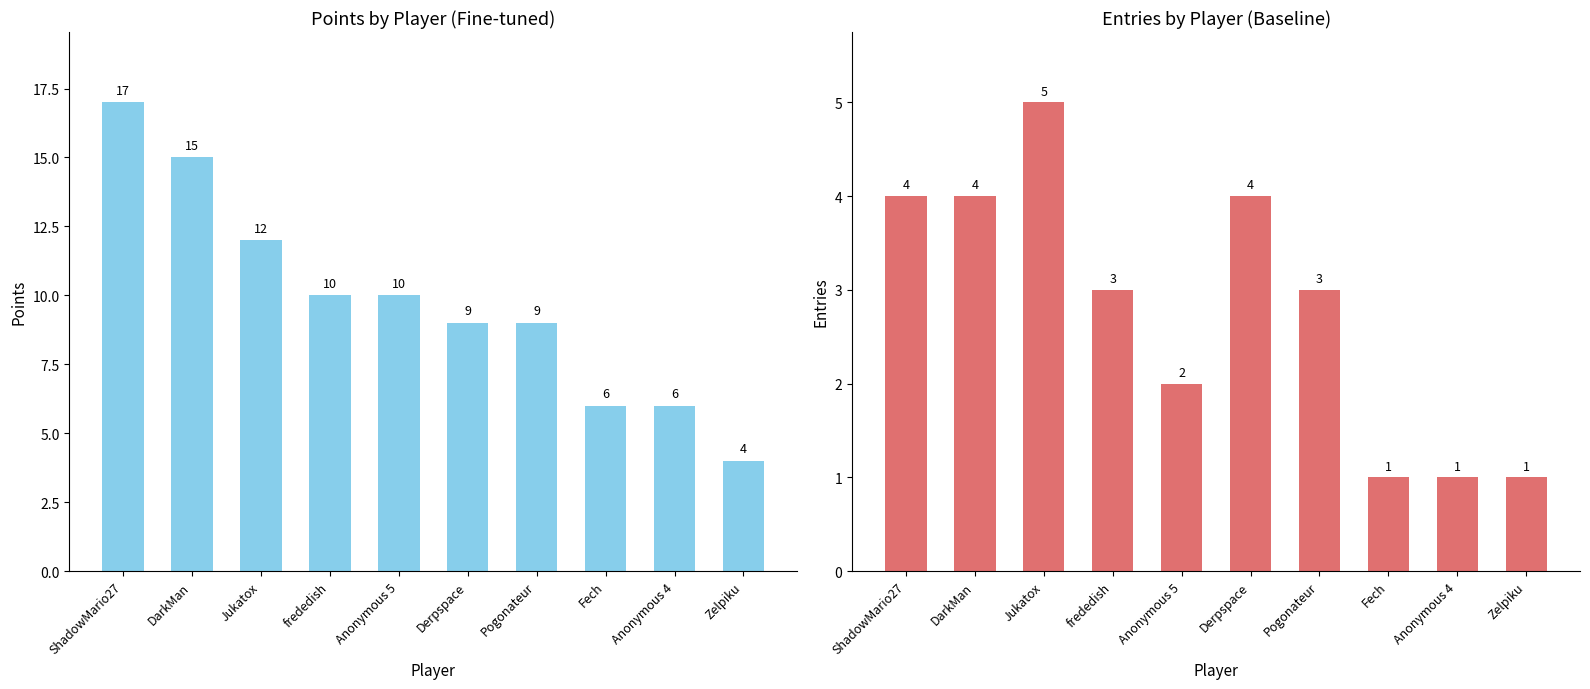

What is the total value across all series at Pogonateur?

12